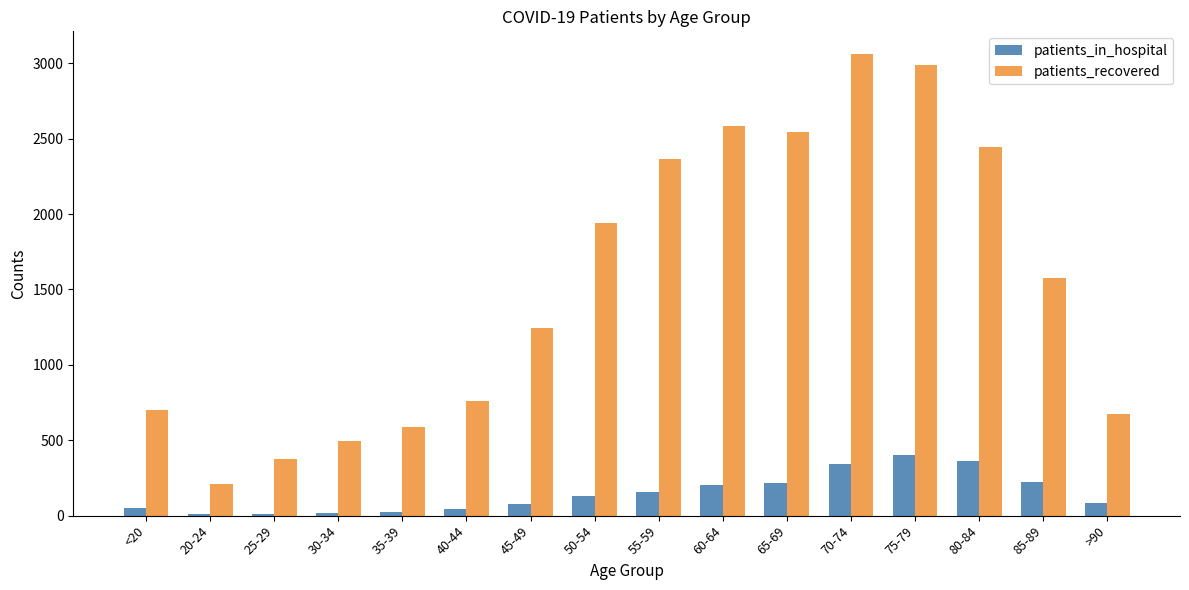

What is the greatest value displayed?

3059